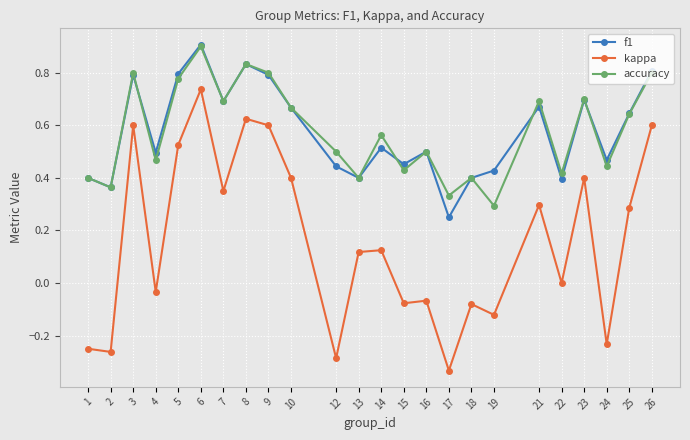

How many f1 values are between 0 and 1?

24